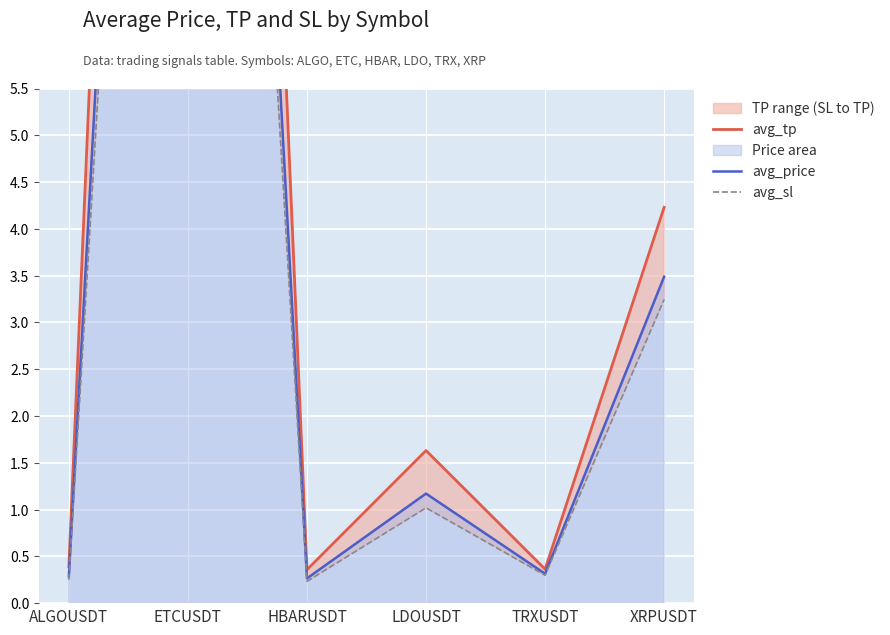

What is the lowest value of the avg_tp series?

0.4